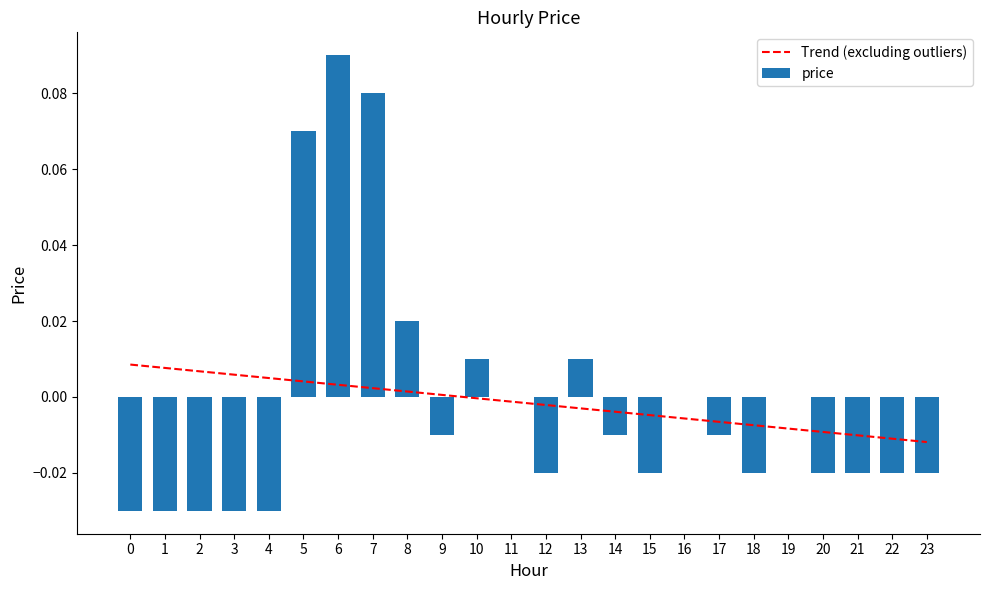

Is it true that Trend (excluding outliers) equals 0.0 at 4?

False